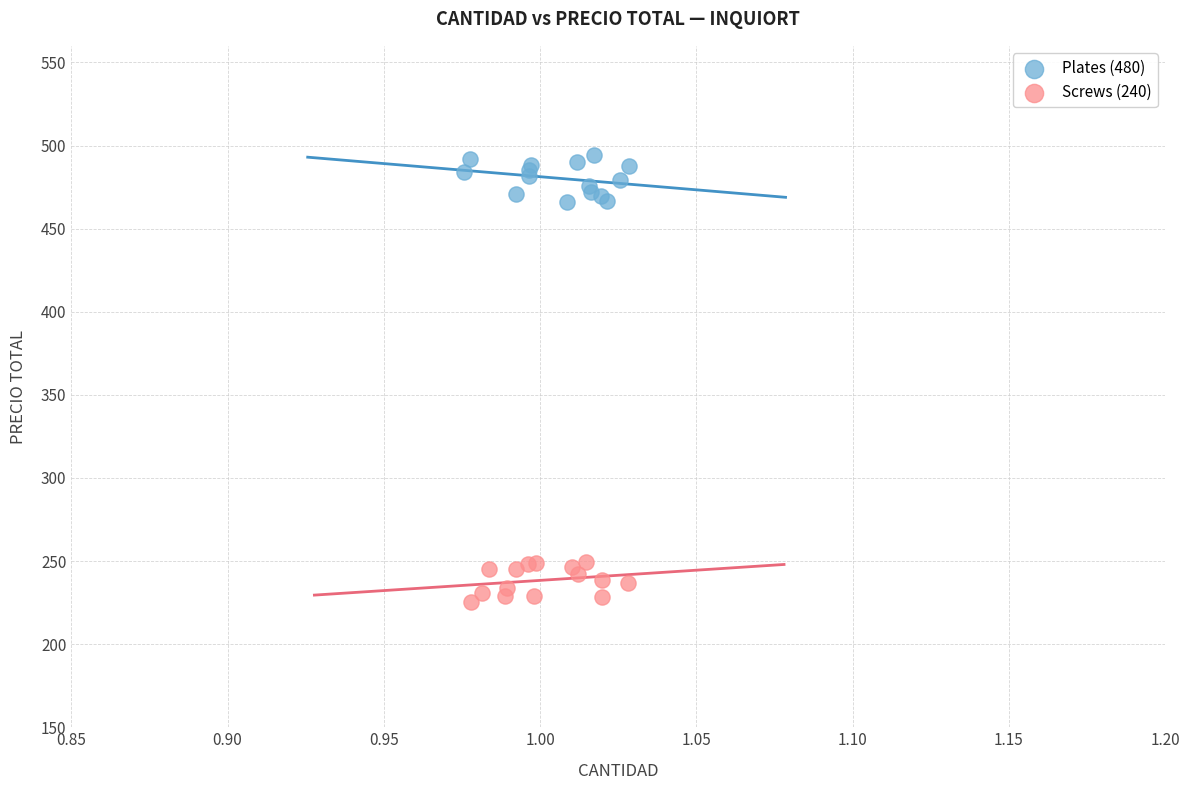

Which series reaches the maximum Y coordinate?

Plates (480)